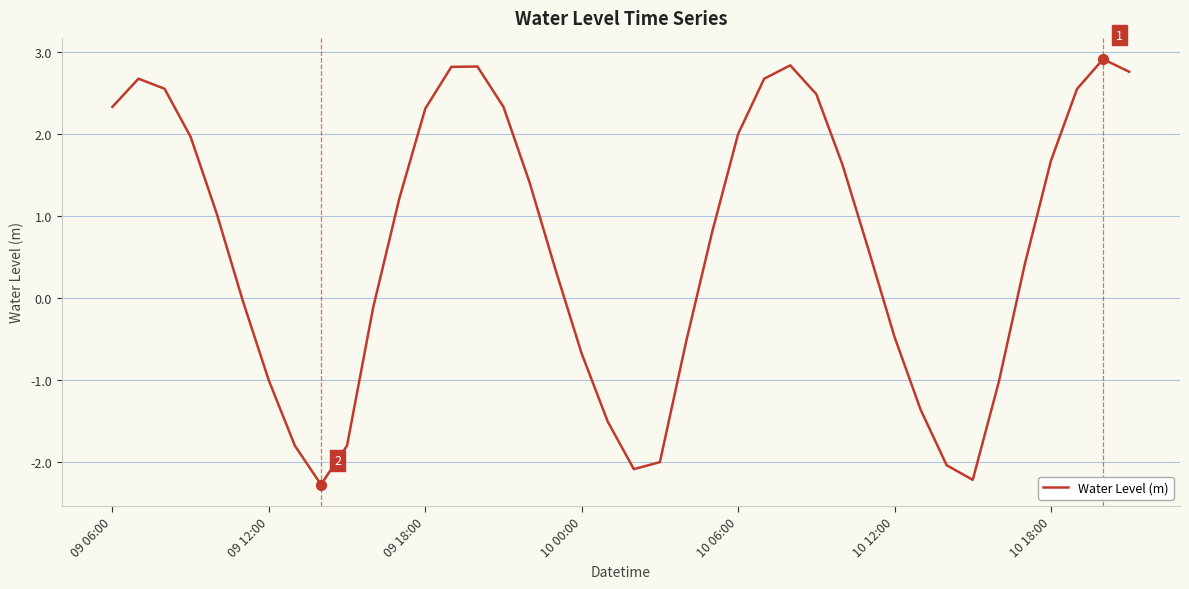

What is the difference between the maximum and minimum values?

5.2